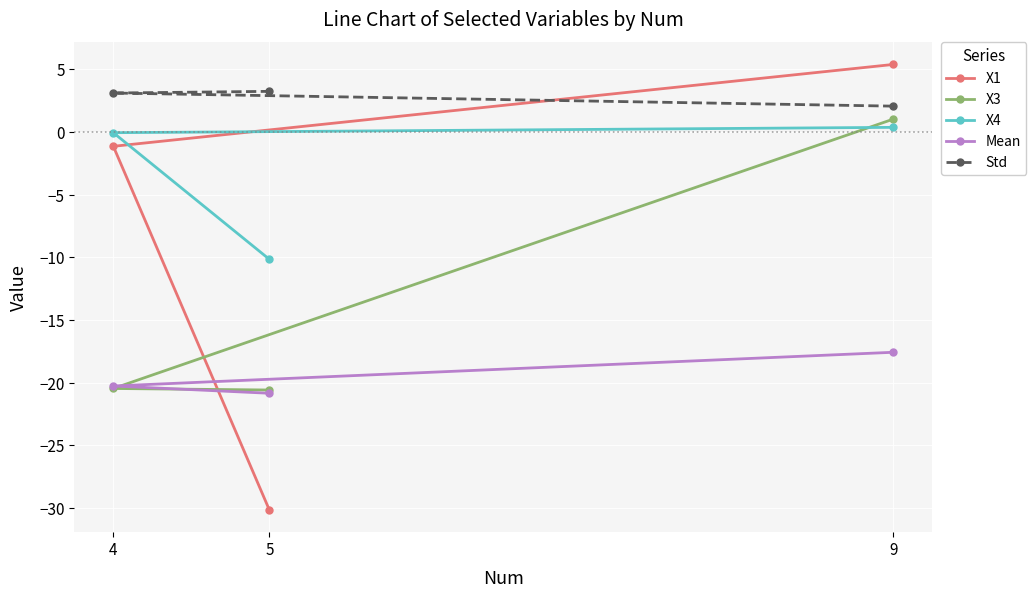

List the labels in order of X4 value, smallest first.

5, 4, 9